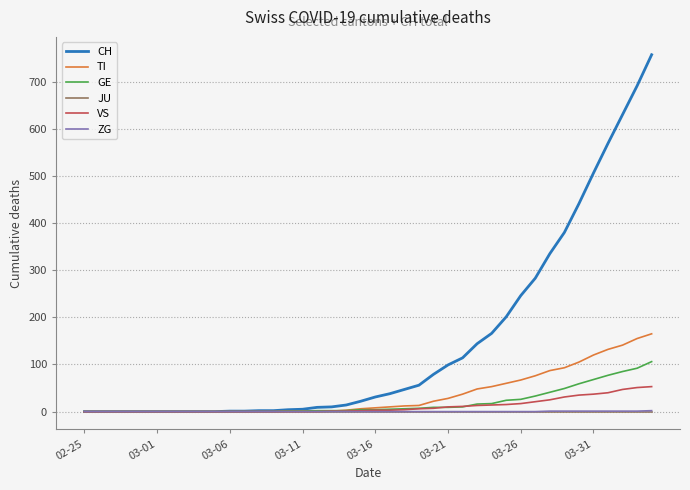

Which series has the widest spread of values?

CH